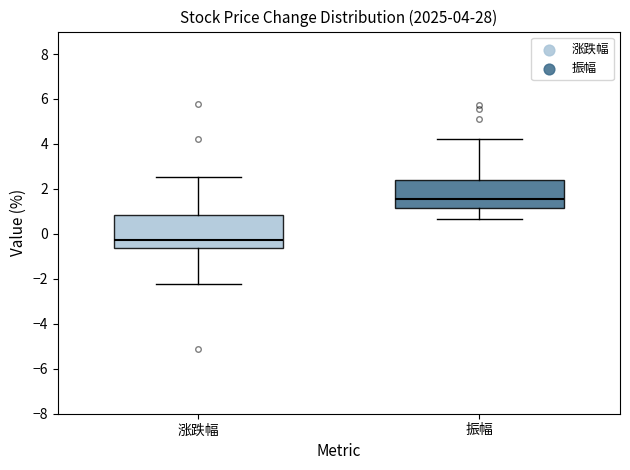

Which box is the tallest, from its lower edge to its upper edge?

涨跌幅